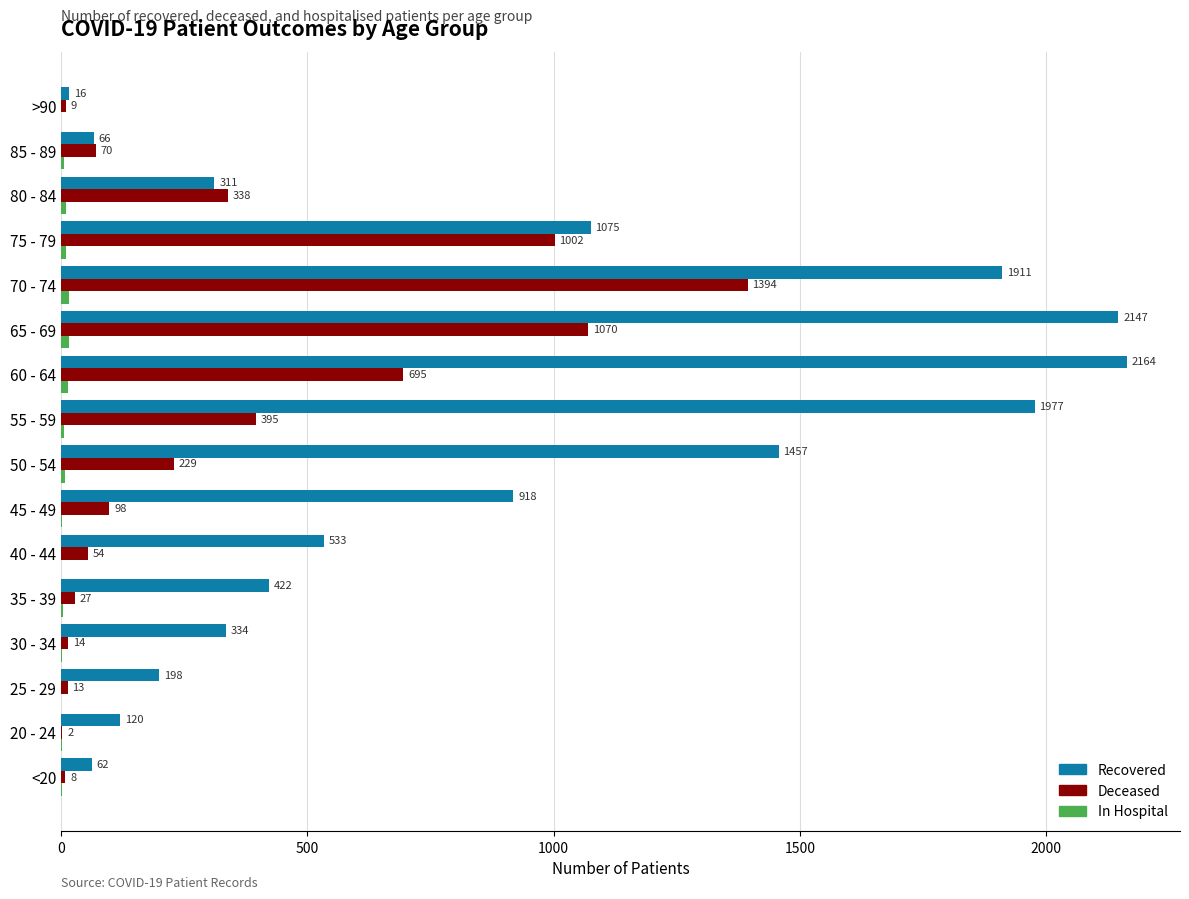

Which label corresponds to the largest value in the chart?

60 - 64